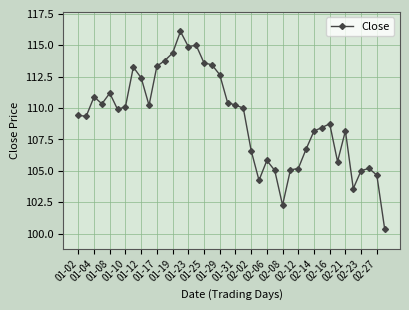

True or false: there are more than 0 points higher than both neighbors.

True